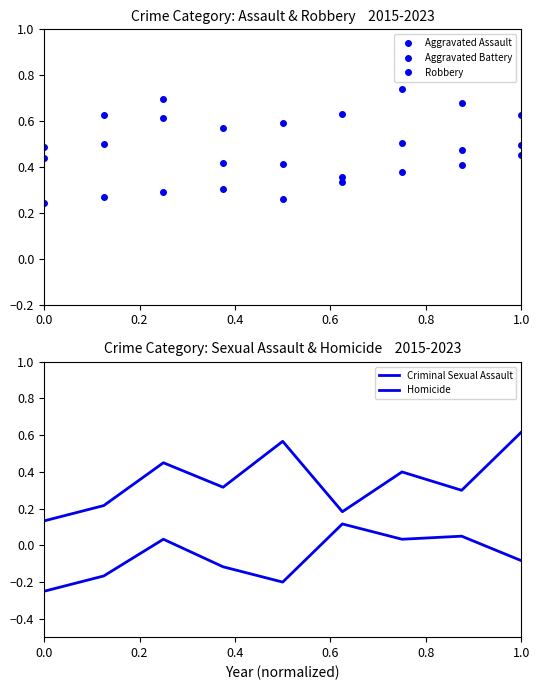

What is the highest value of the Aggravated Assault series?

0.5